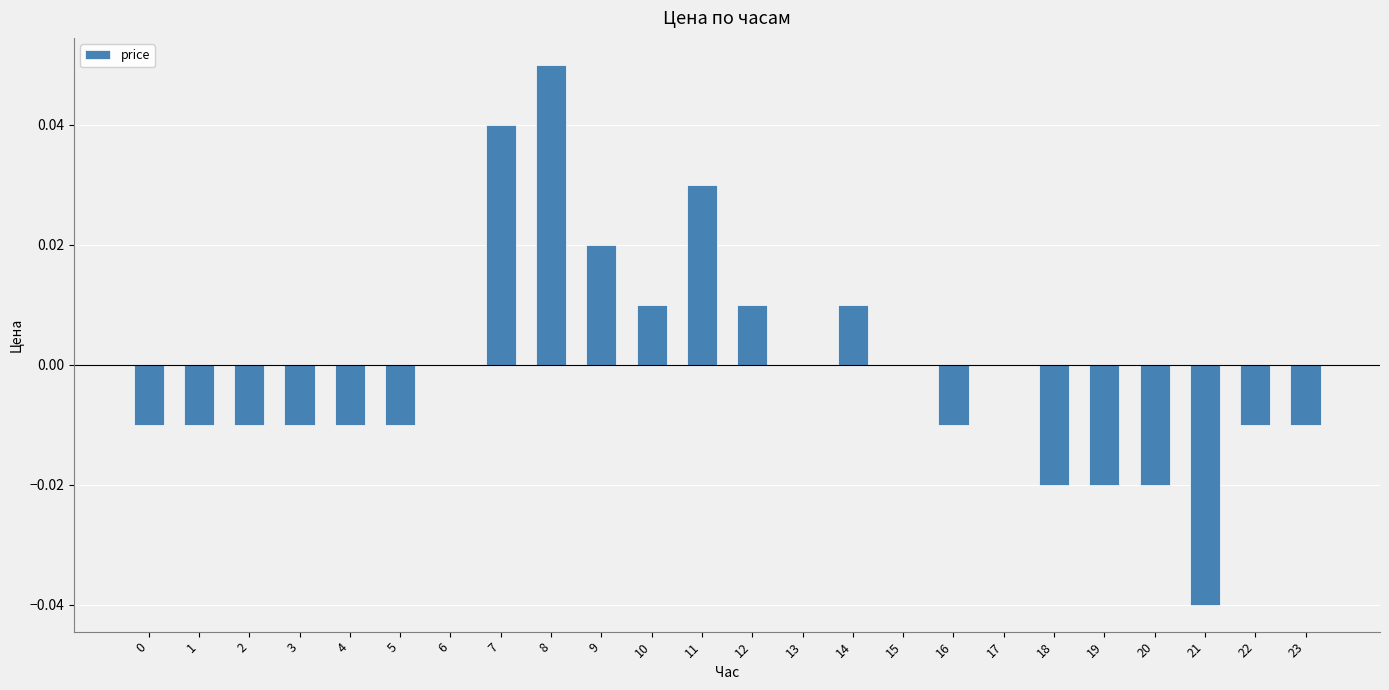

How many distinct data groups are displayed?

1